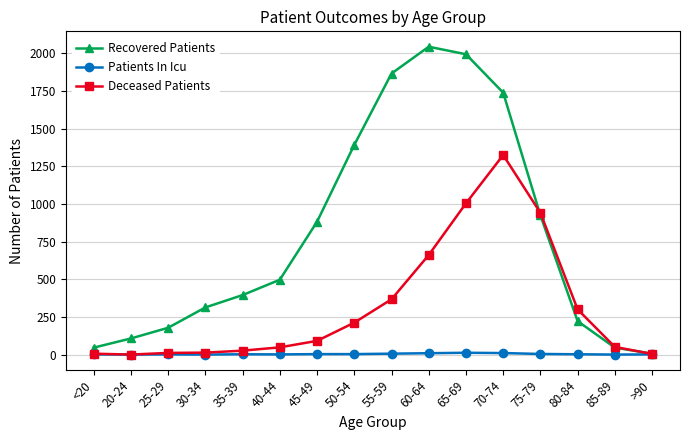

Which label corresponds to the largest value in the chart?

60-64